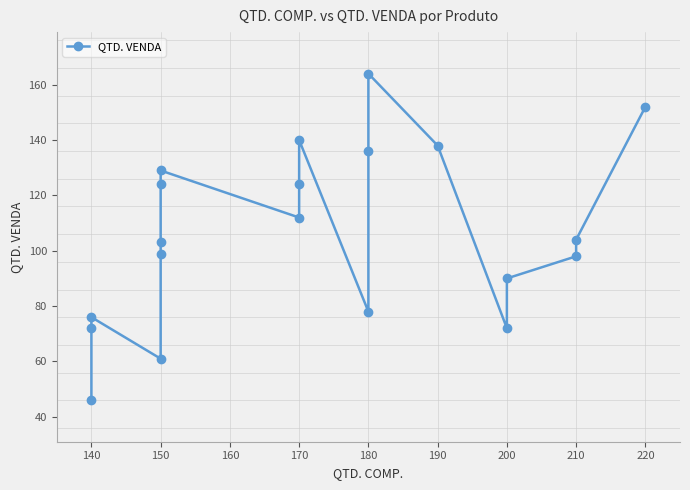

What is the sum of the values at 210 and 220?

250